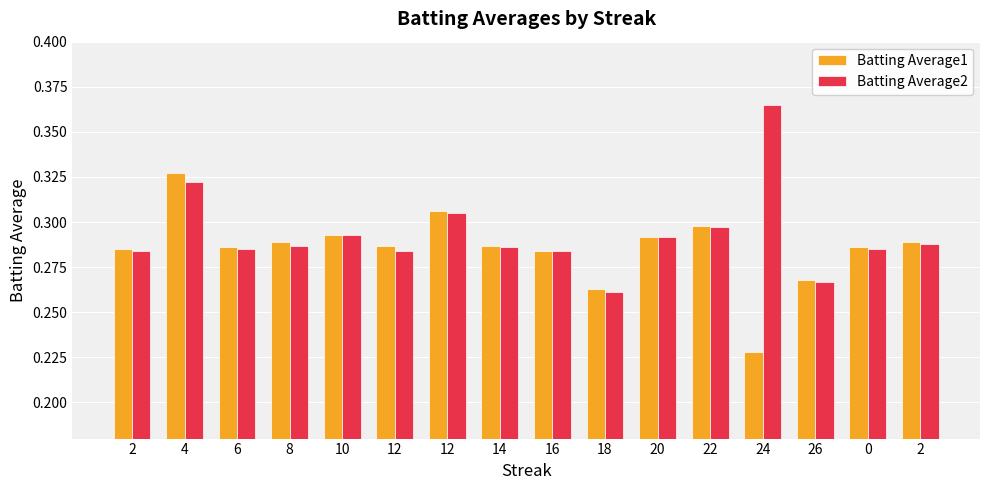

How many data points does each series have?

16